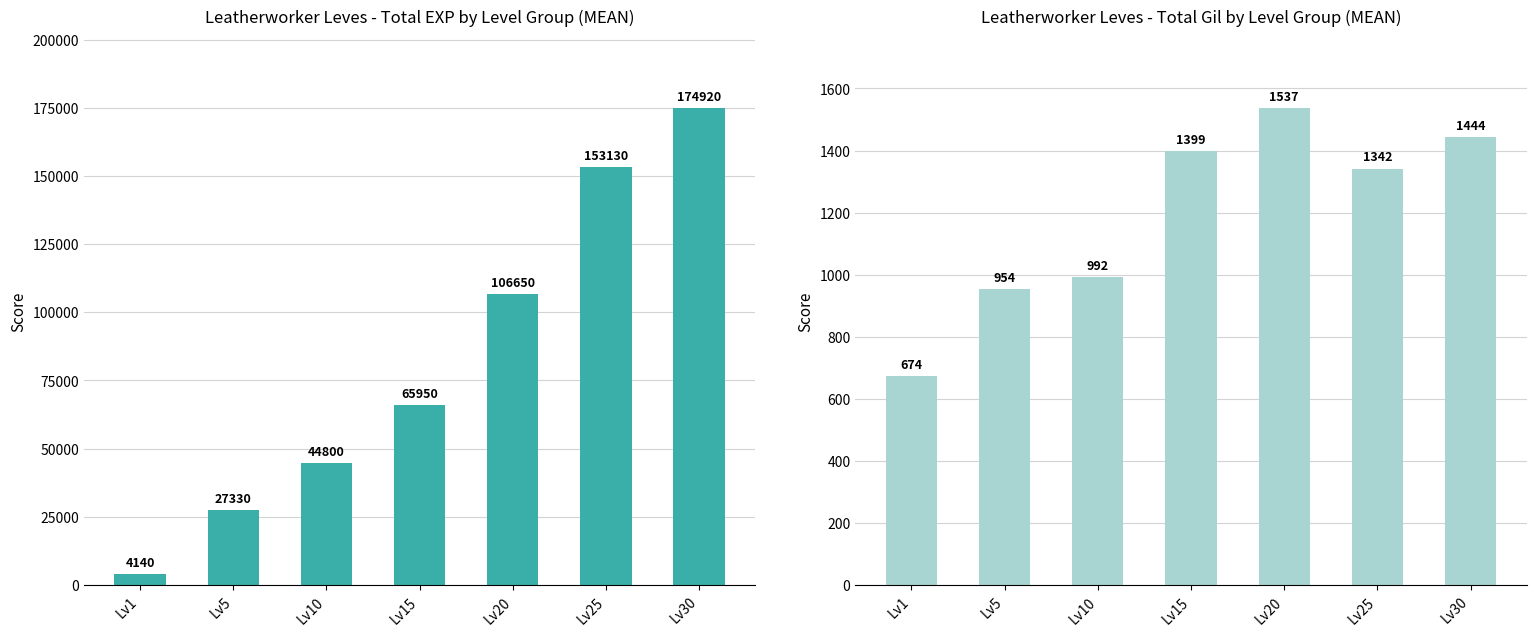

What value does the Leve EXP series have at Lv1, to the nearest 100?

4100